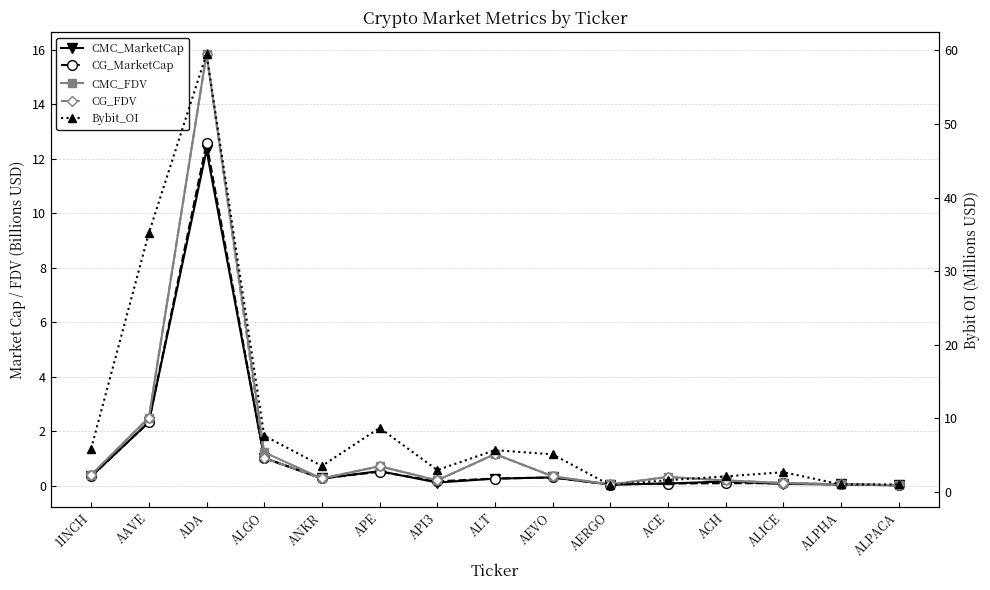

True or false: CMC_FDV has a value of 0.4 at 1INCH.

True